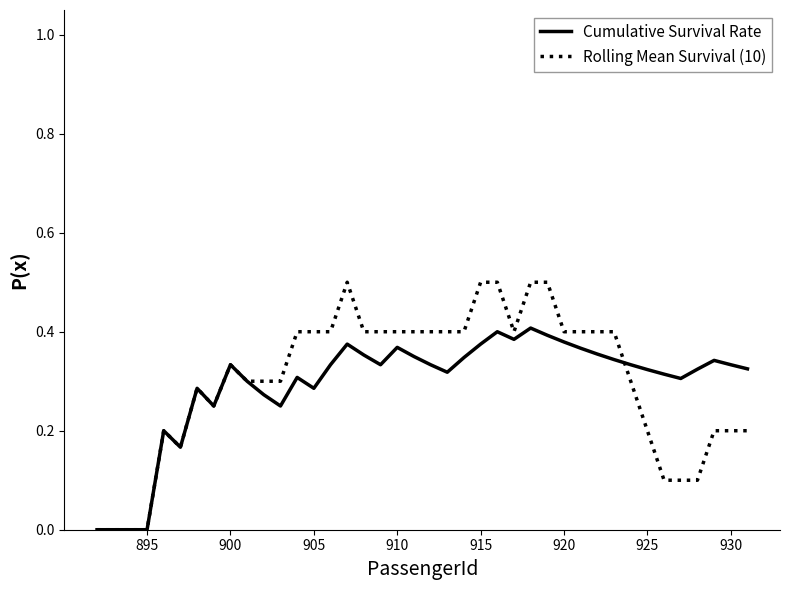

What is the maximum value for Rolling Mean Survival (10)?

0.5